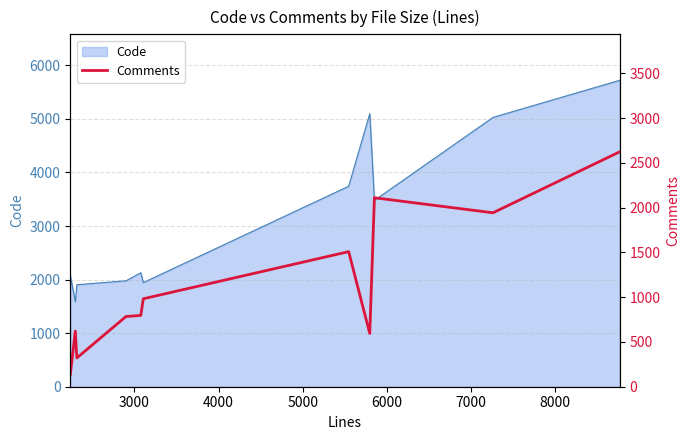

What is the value of the 8th point from the left?

594